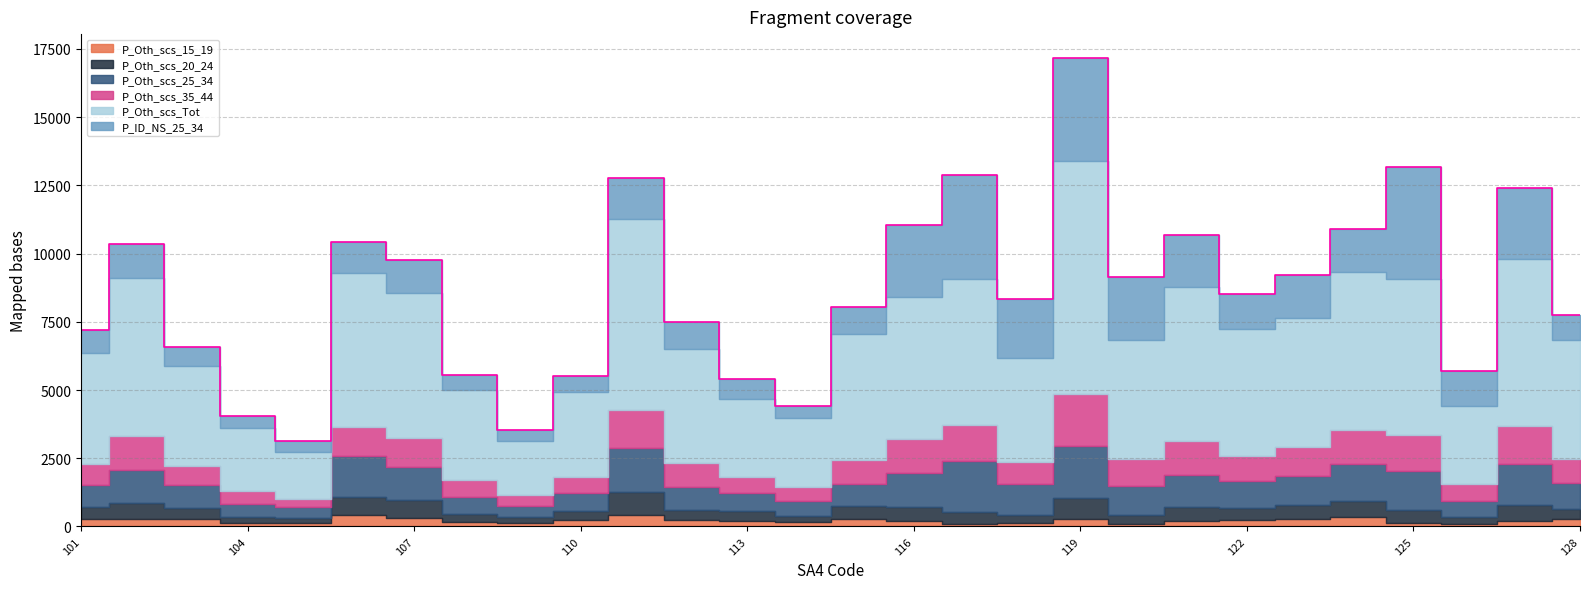

What is the difference between the second highest and minimum values in the P_Oth_scs_Tot series?

5255